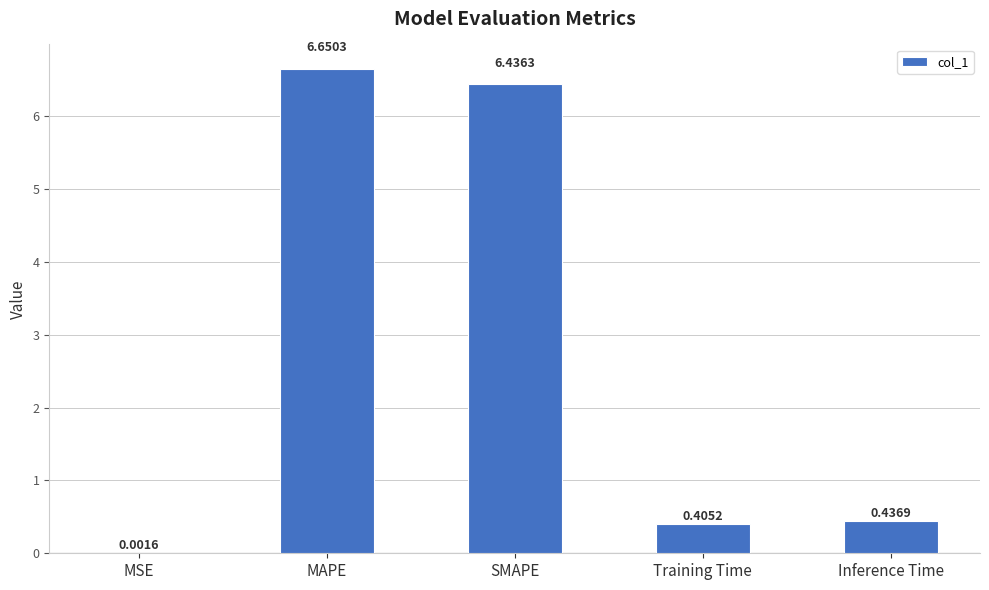

What is the change in value from MSE to Training Time?

+0.4